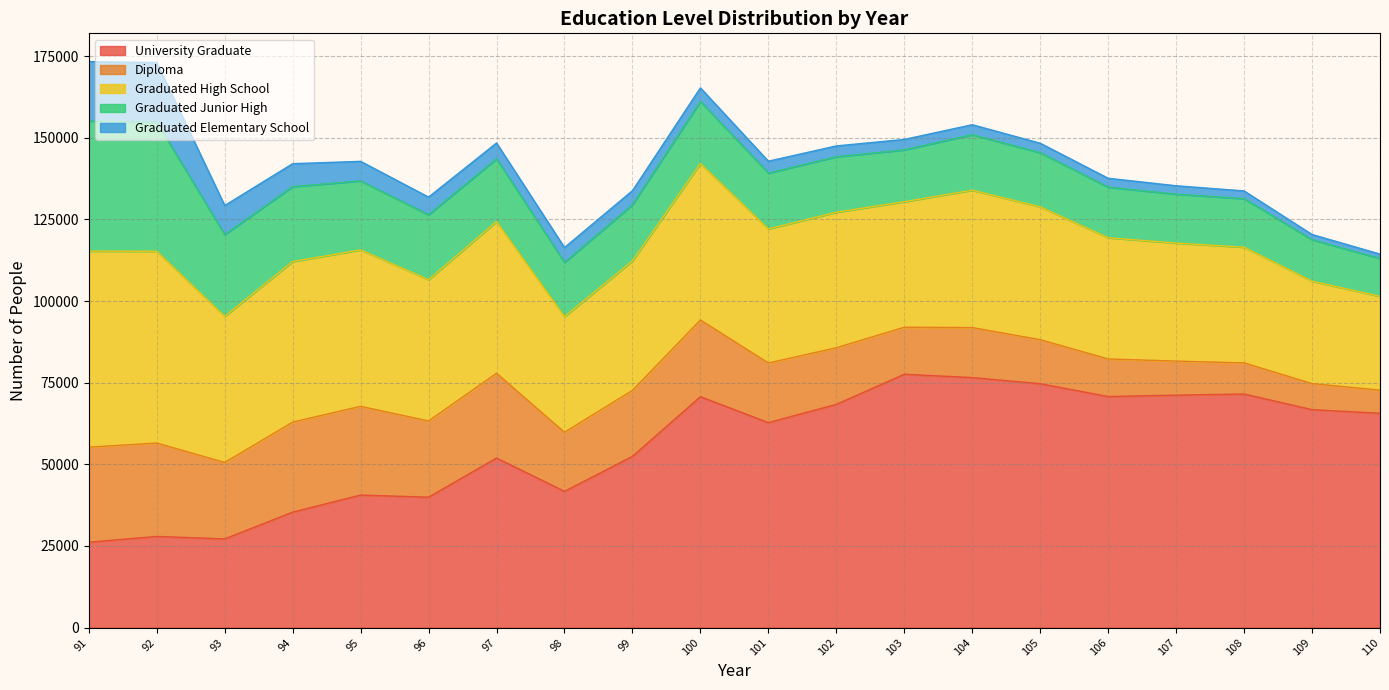

What is the difference between the University Graduate values at 103 and 101?

14816.5